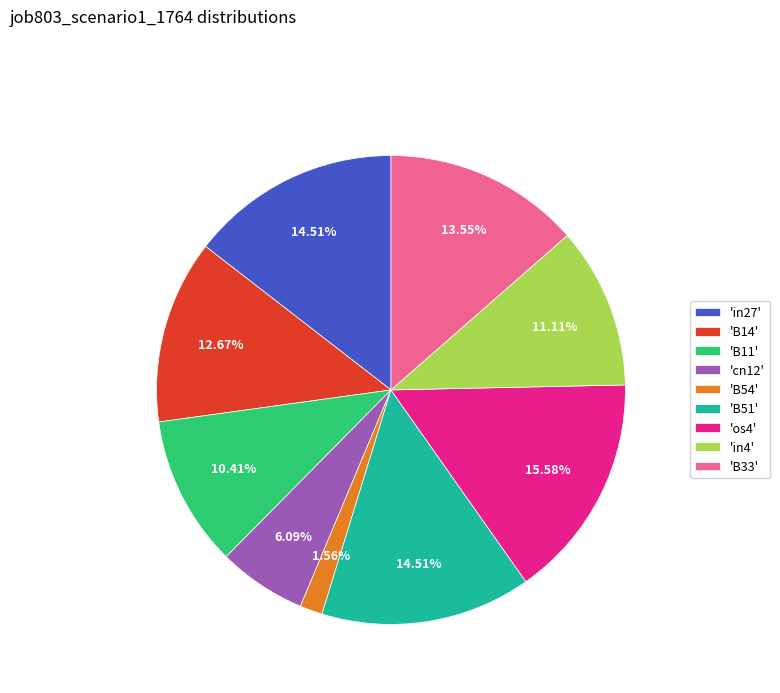

Is 'B11' the majority of the pie?

No